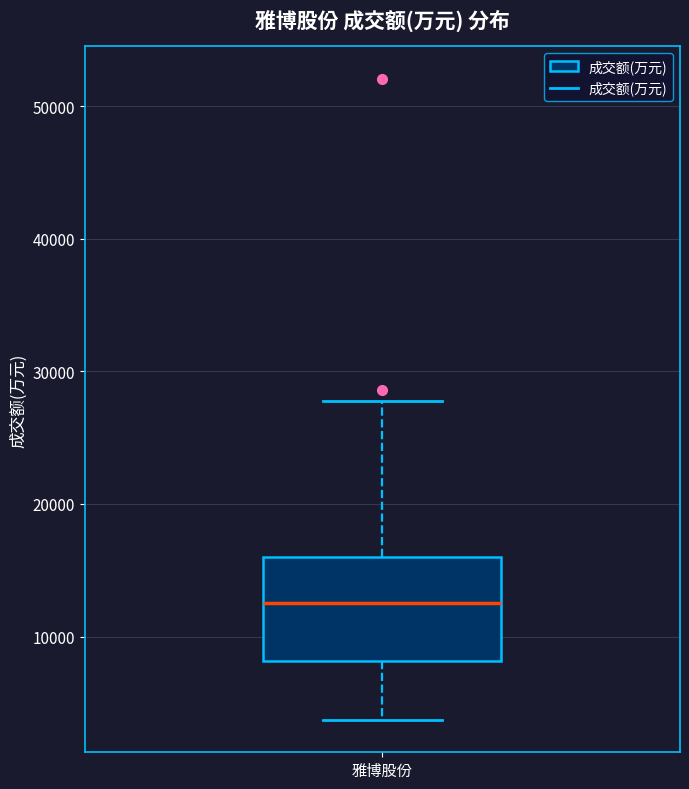

Where is the upper edge of the box for 雅博股份 on the y-axis? The values are not printed on the chart, so give them approximately, as read against the axis.

16000